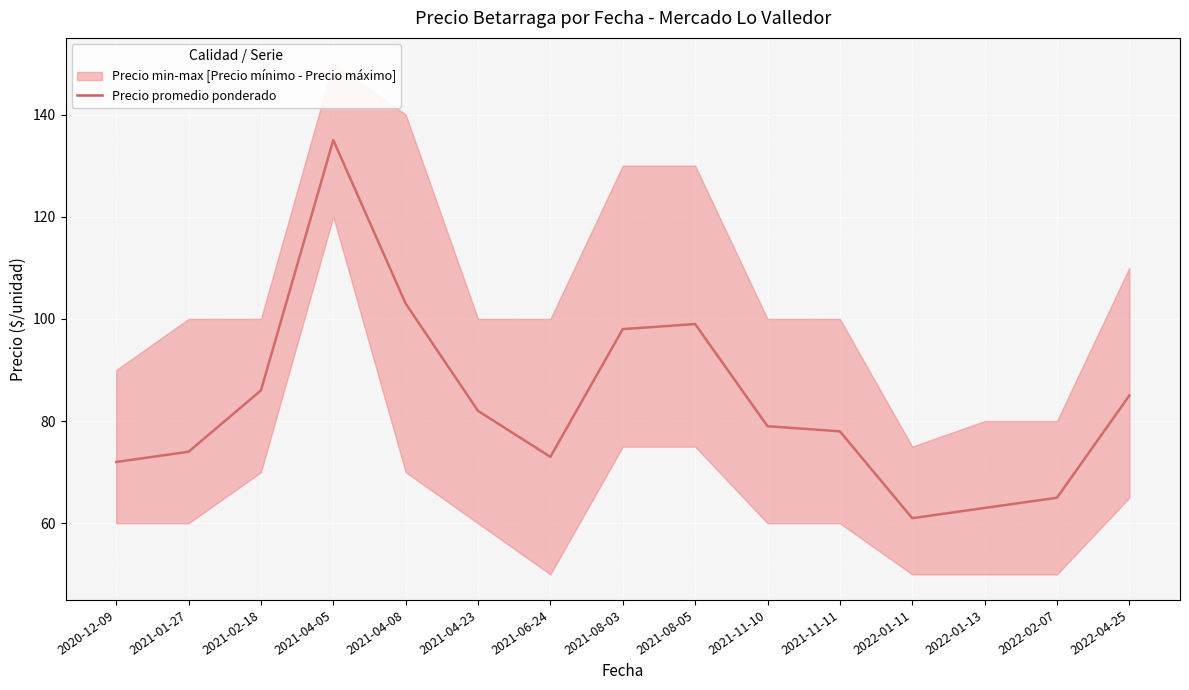

Is it true that the value at 2022-02-07 is 116?

False